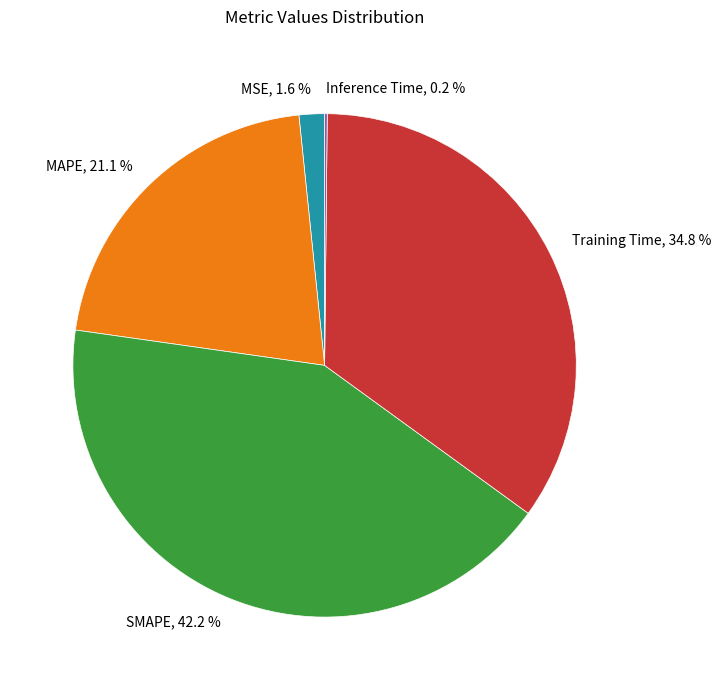

Is there any slice that represents more than half of the pie?

No